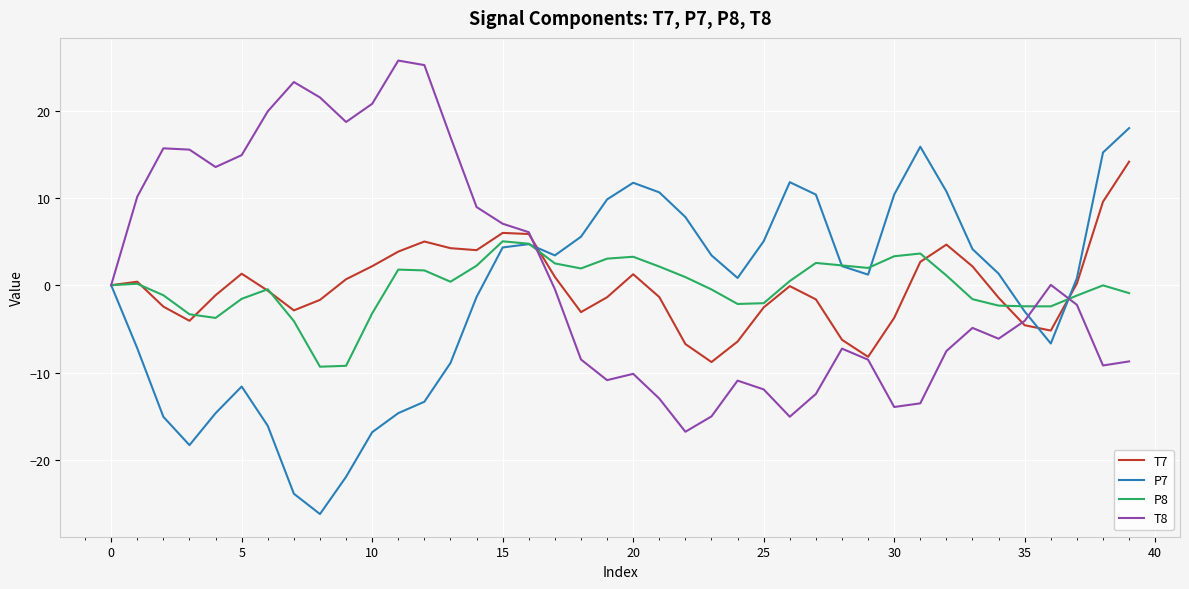

What is the maximum value for P8?

5.0